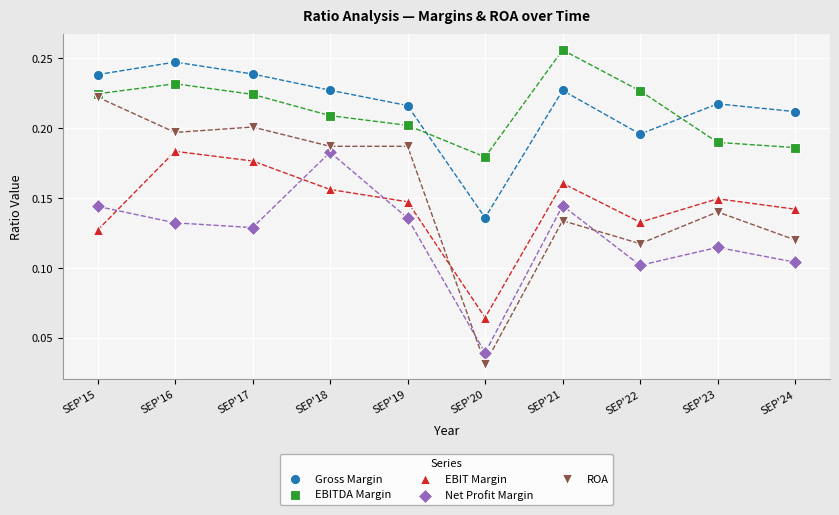

Which series has the largest Y range (max minus min)?

ROA